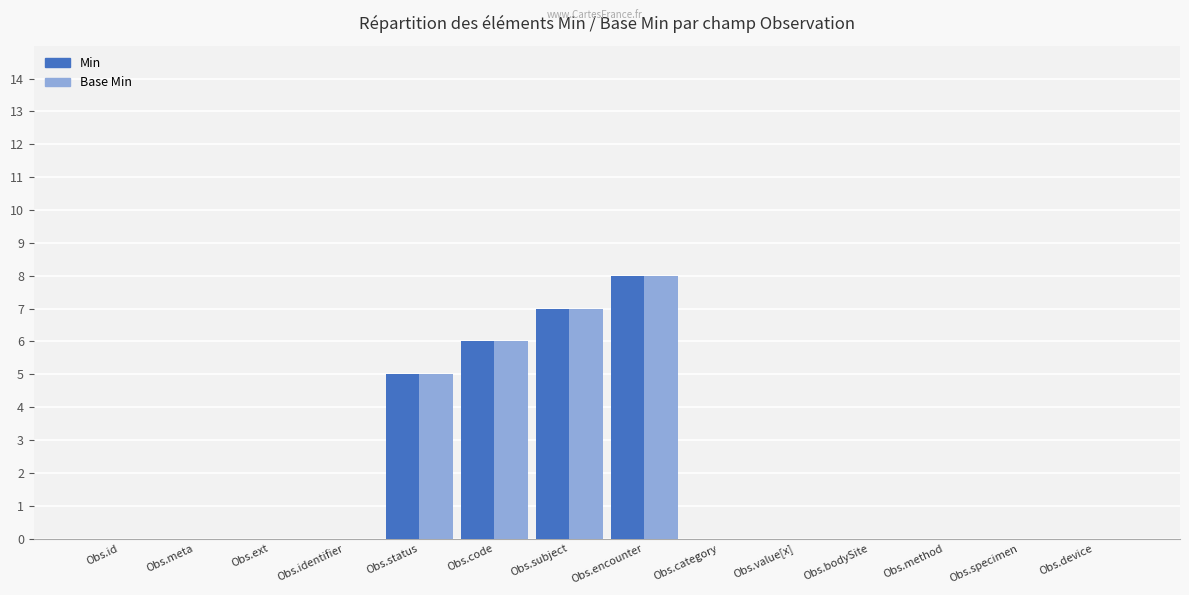

At which category is the sum across all series the highest?

Obs.encounter